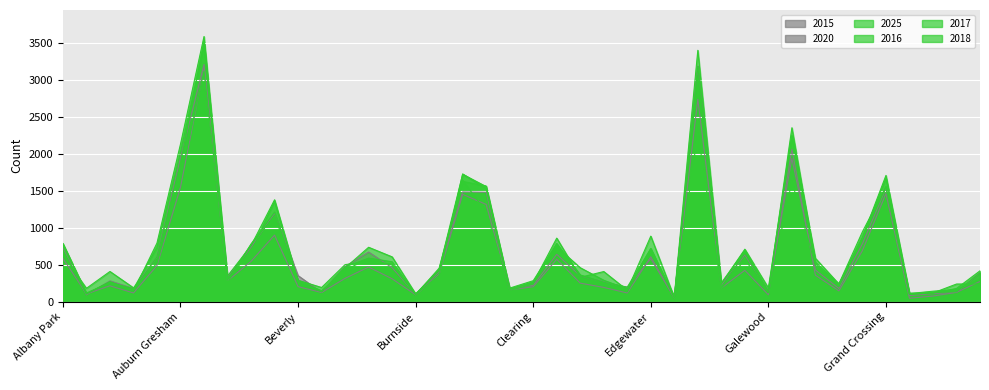

Does the chart display data point markers on the line(s)?

No